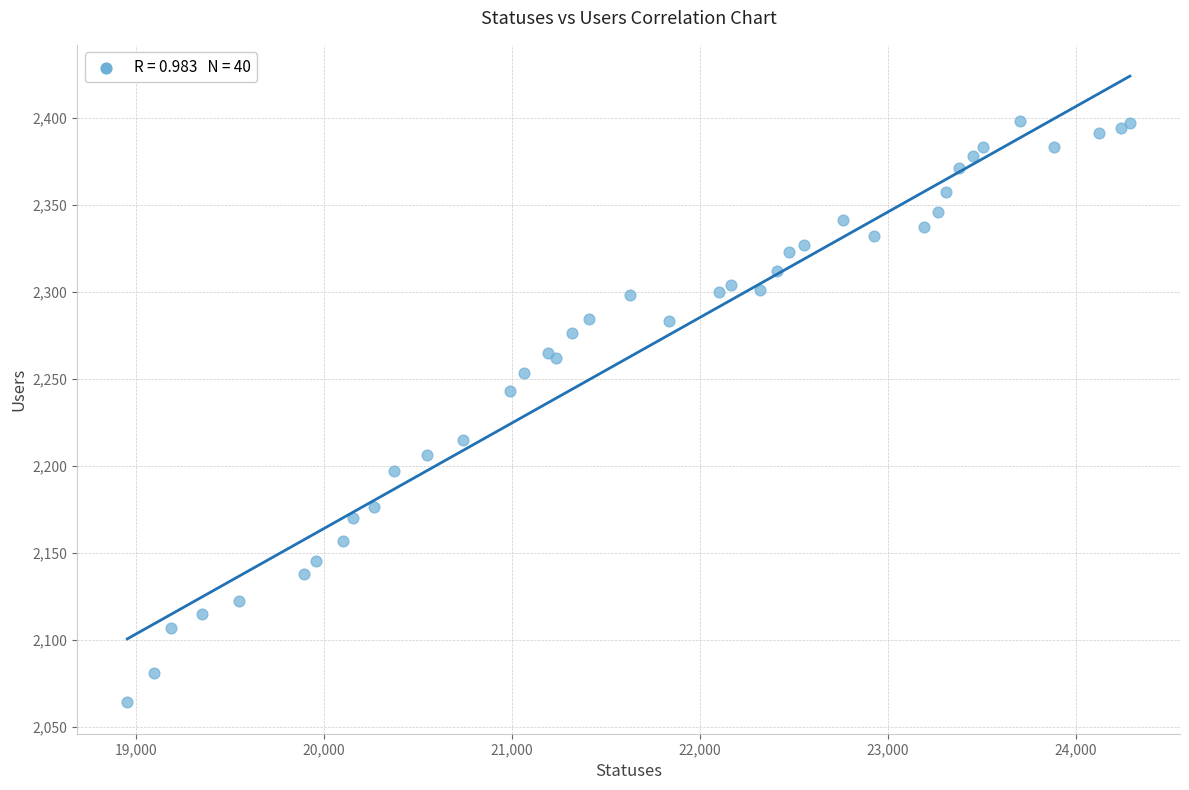

What Y value in the scatter plot is closest to 2231?

2243